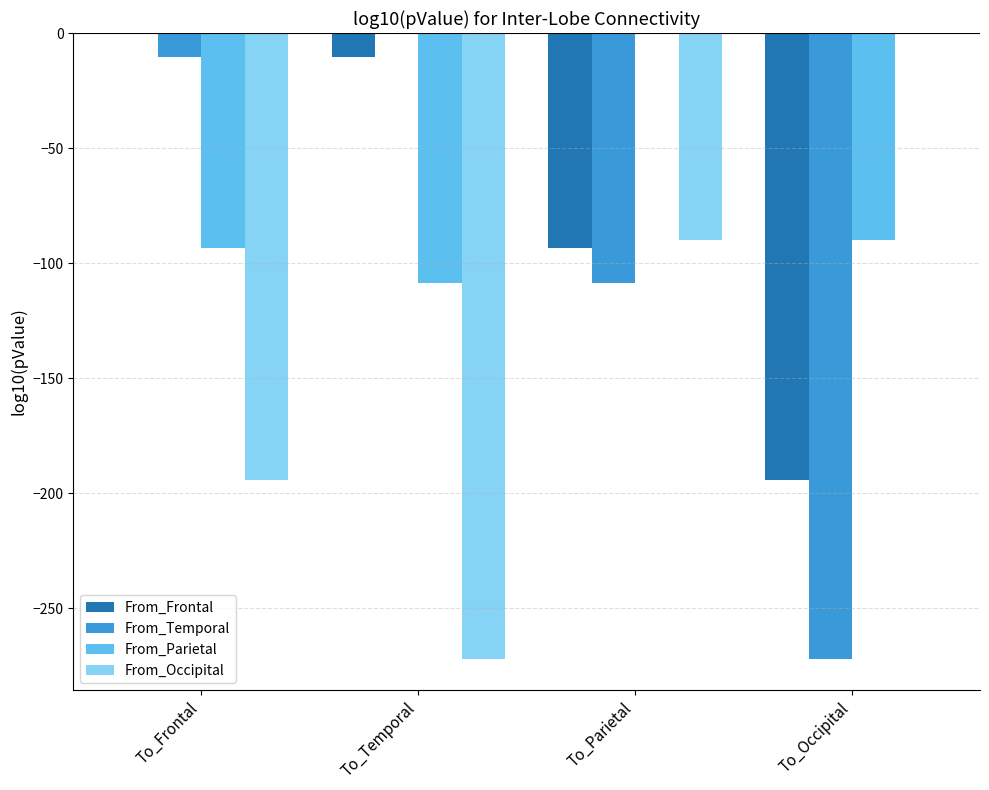

Where is From_Occipital nearest to the value -136?

To_Parietal